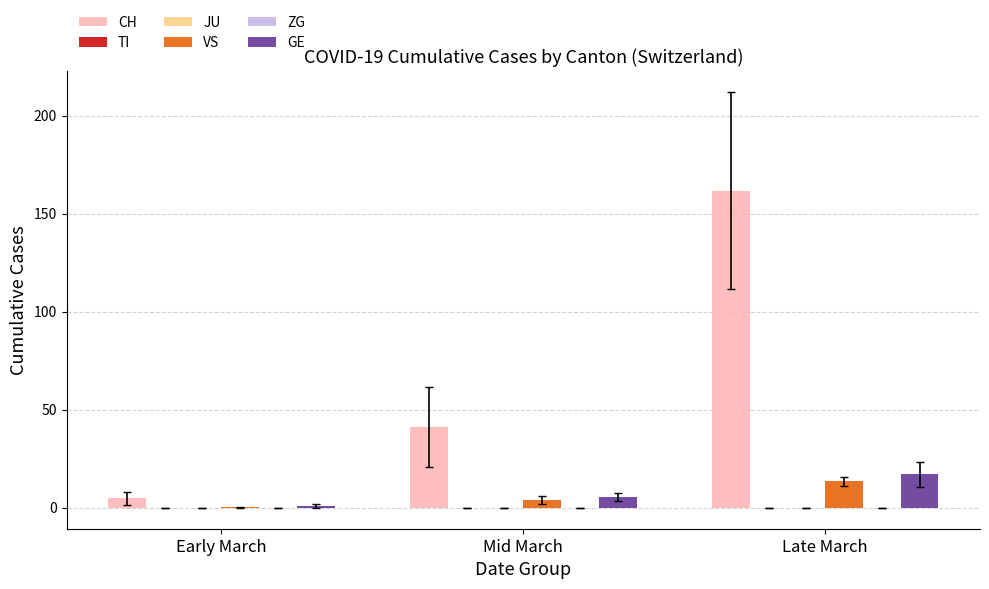

Rank the series by their maximum value, from lowest to highest.

TI, JU, ZG, VS, GE, CH